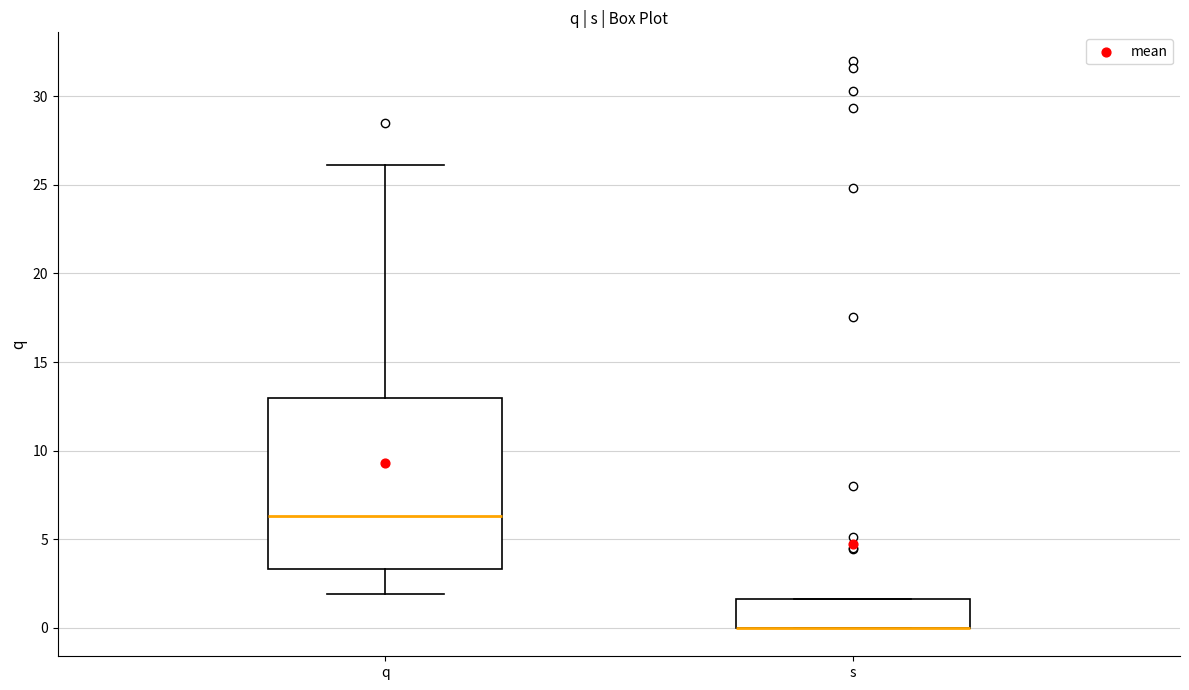

Reading left to right, transcribe this box plot: for each box, give where its median line is, the range the box spans, and where its two whiskers end, as read against the y-axis. The values are not printed on the chart, so give them approximately, as read against the axis.

q: median 6.5, box 3.5 to 13.0, whiskers 2.0 to 26.0
s: median 0.0 (drawn on the box's lower edge), box 0.0 to 1.5, whiskers 0.0 to 1.5